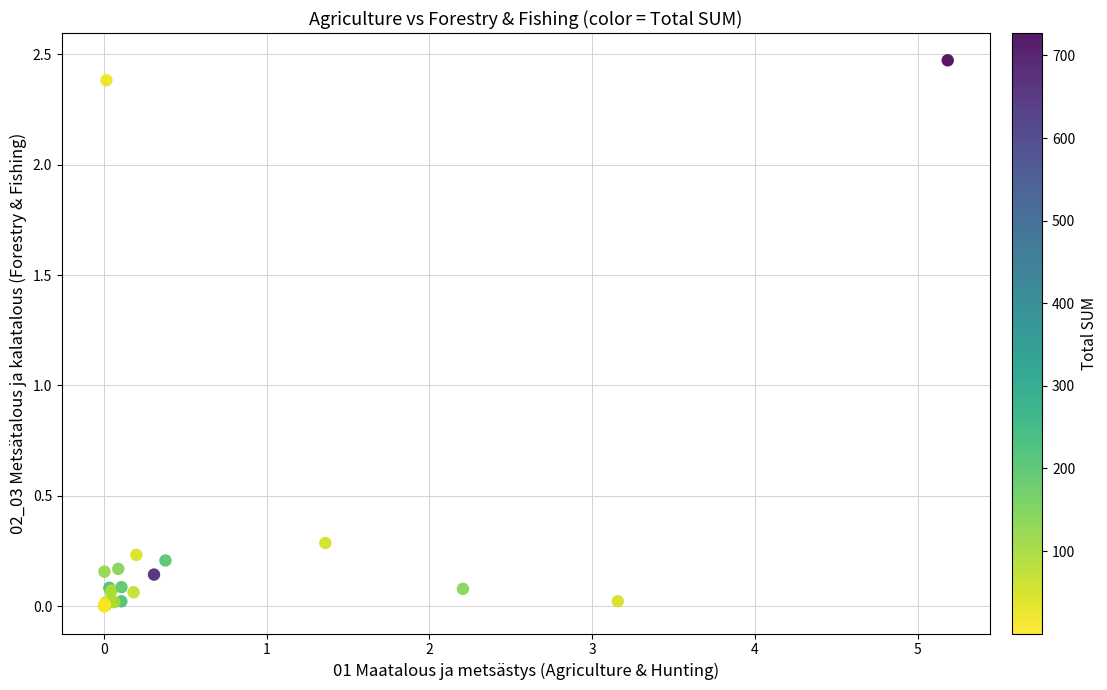

What Y value in the scatter plot is closest to 1?

0.3